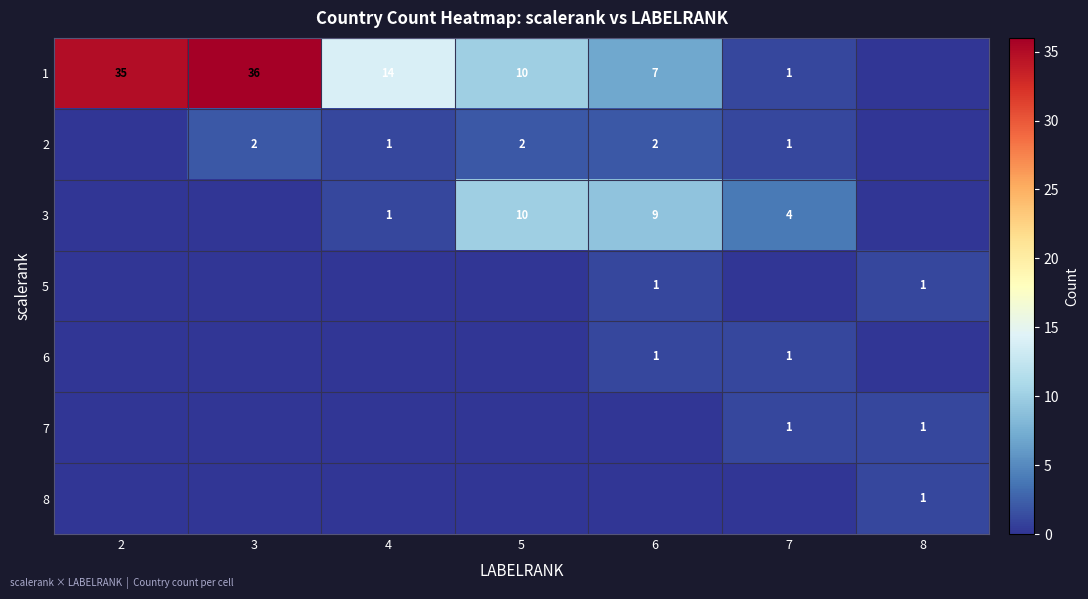

The value of 5 at 8 is 1. True or false?

True